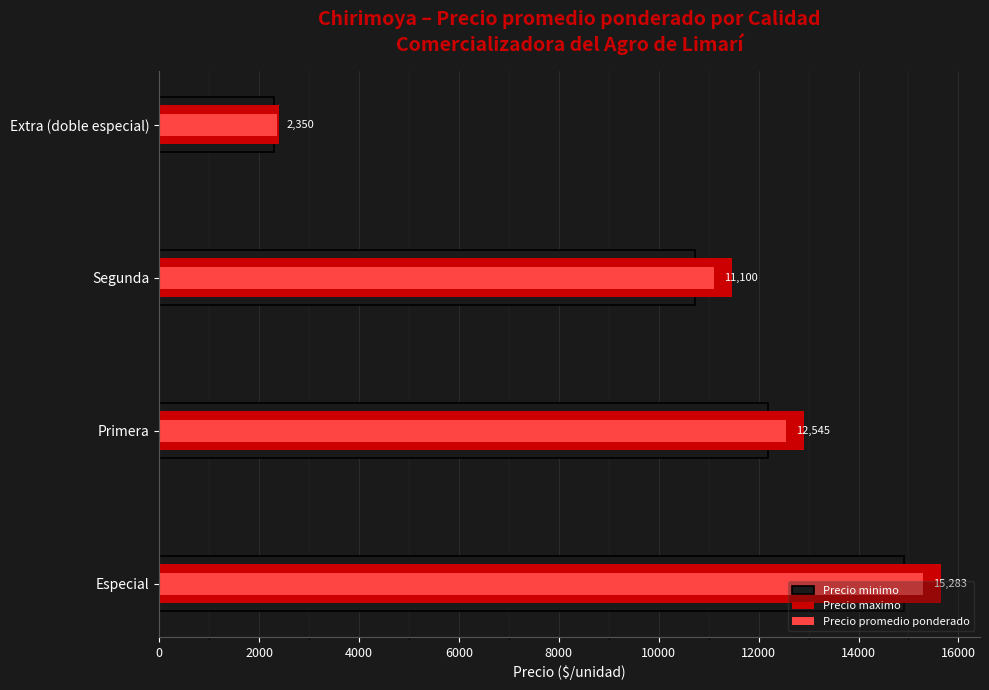

Is it true that Precio minimo equals 12190.9 at Primera?

True